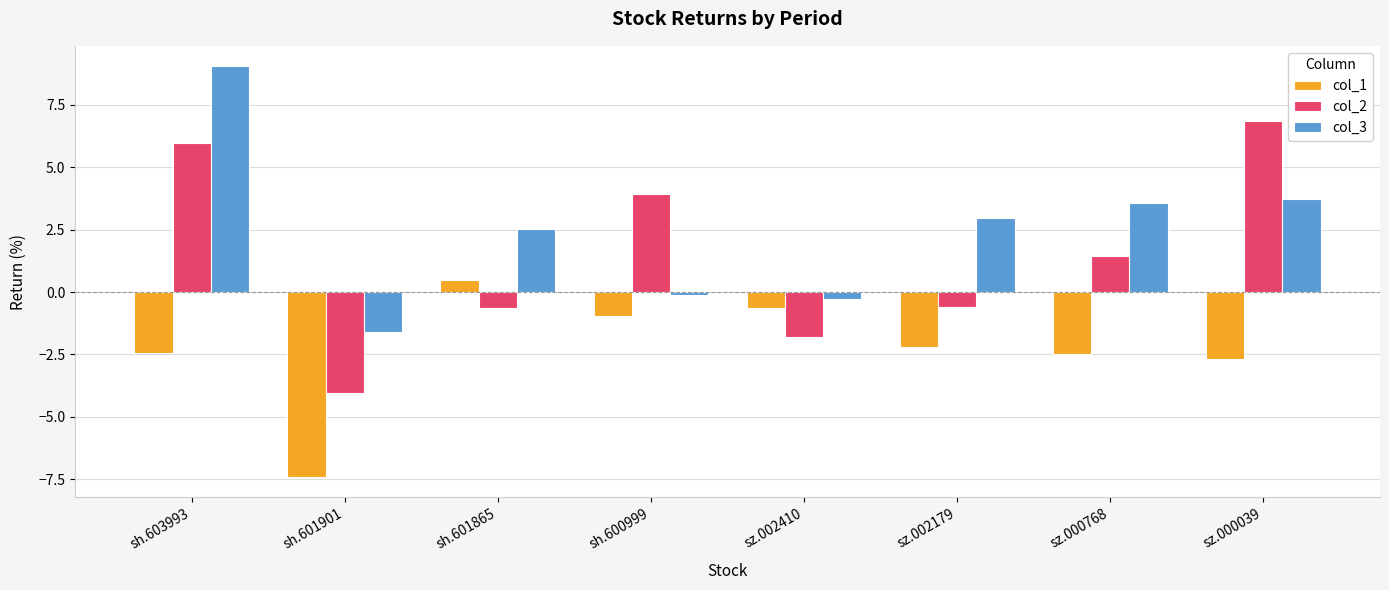

Which series has the largest total across all categories?

col_3